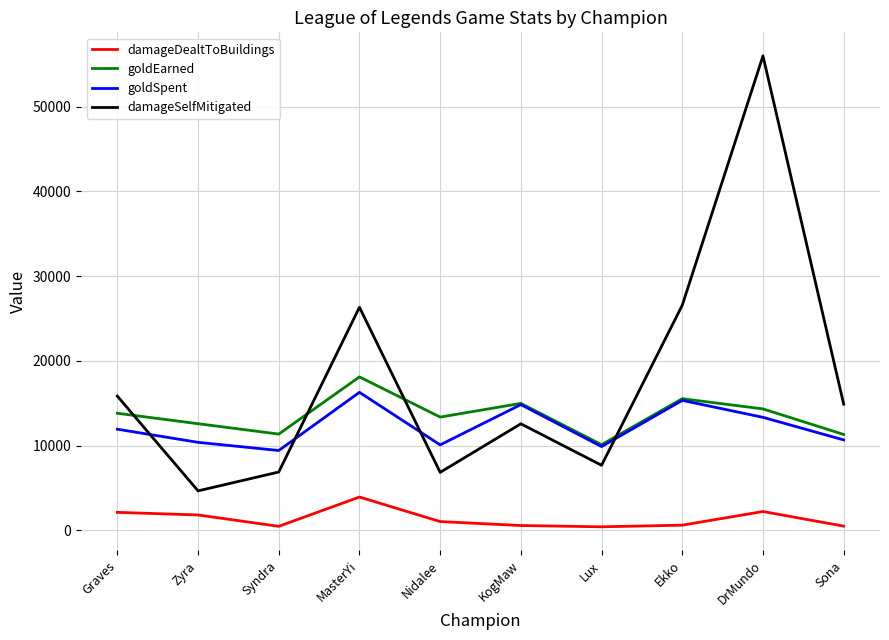

Between Ekko and Sona, which series saw the biggest shift?

damageSelfMitigated